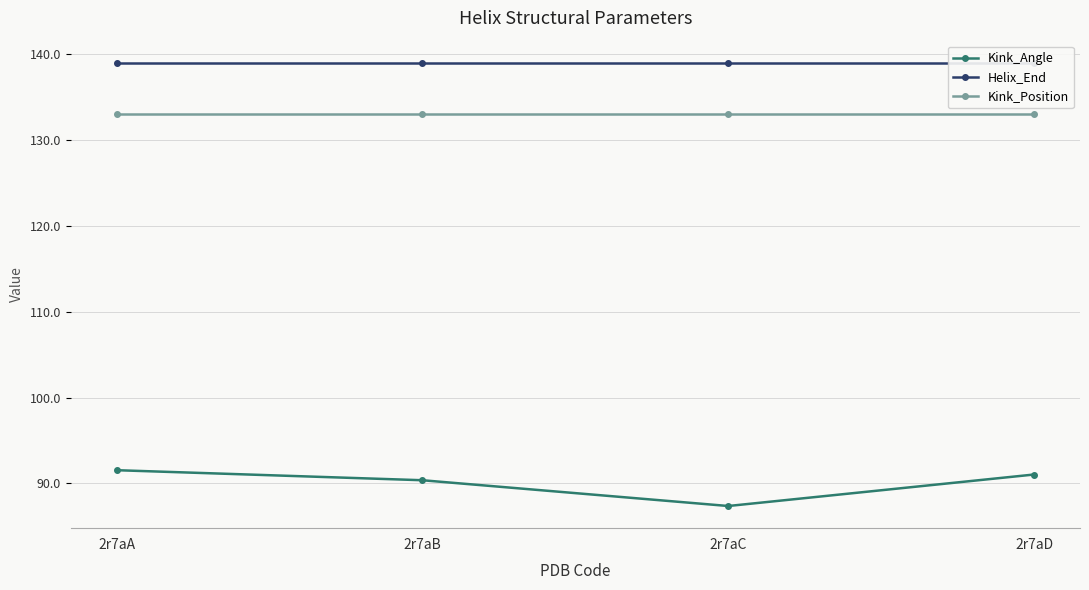

Where does the Kink_Angle series first go above 91?

2r7aA